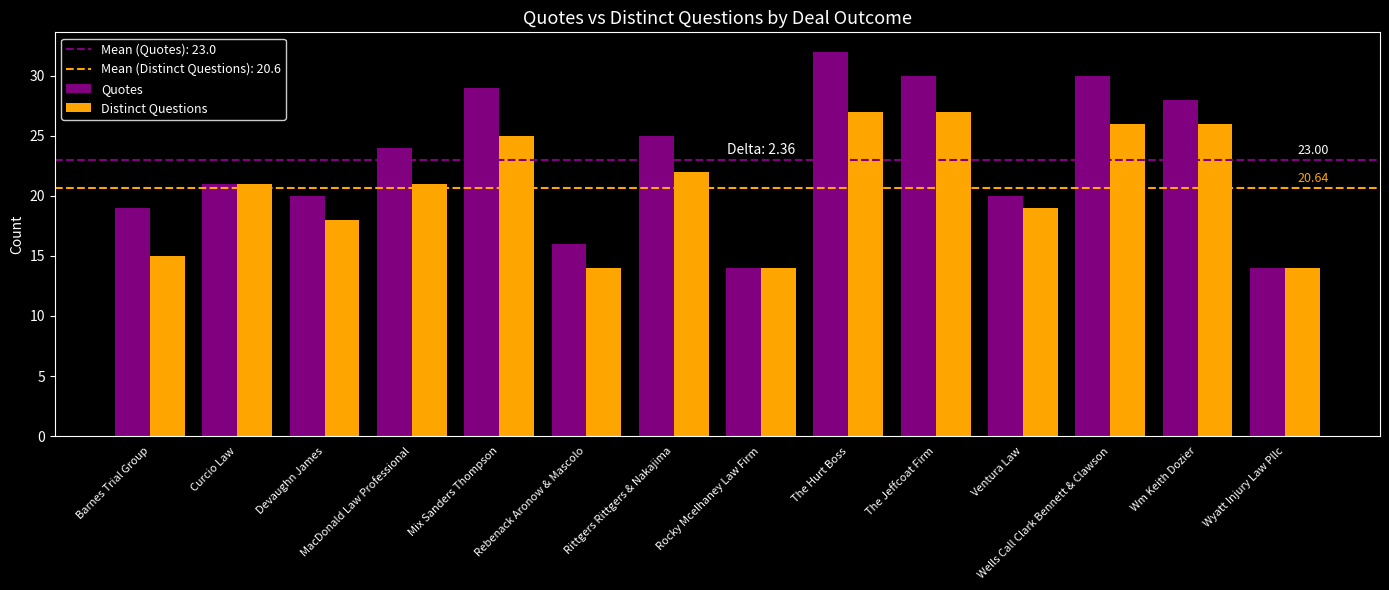

At which label is Quotes closest to 23?

MacDonald Law Professional